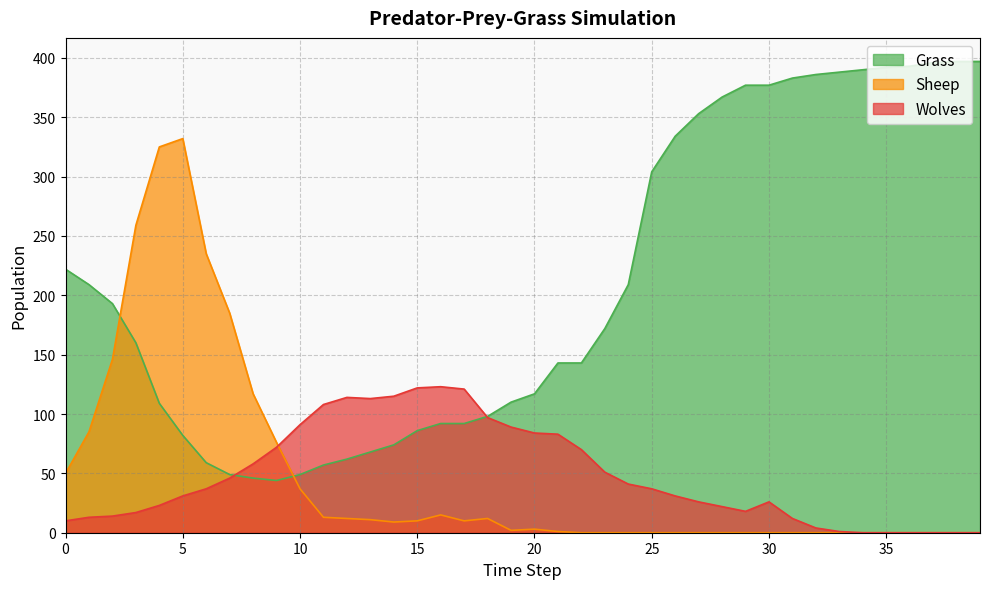

What is the total value across all series at 23?

223